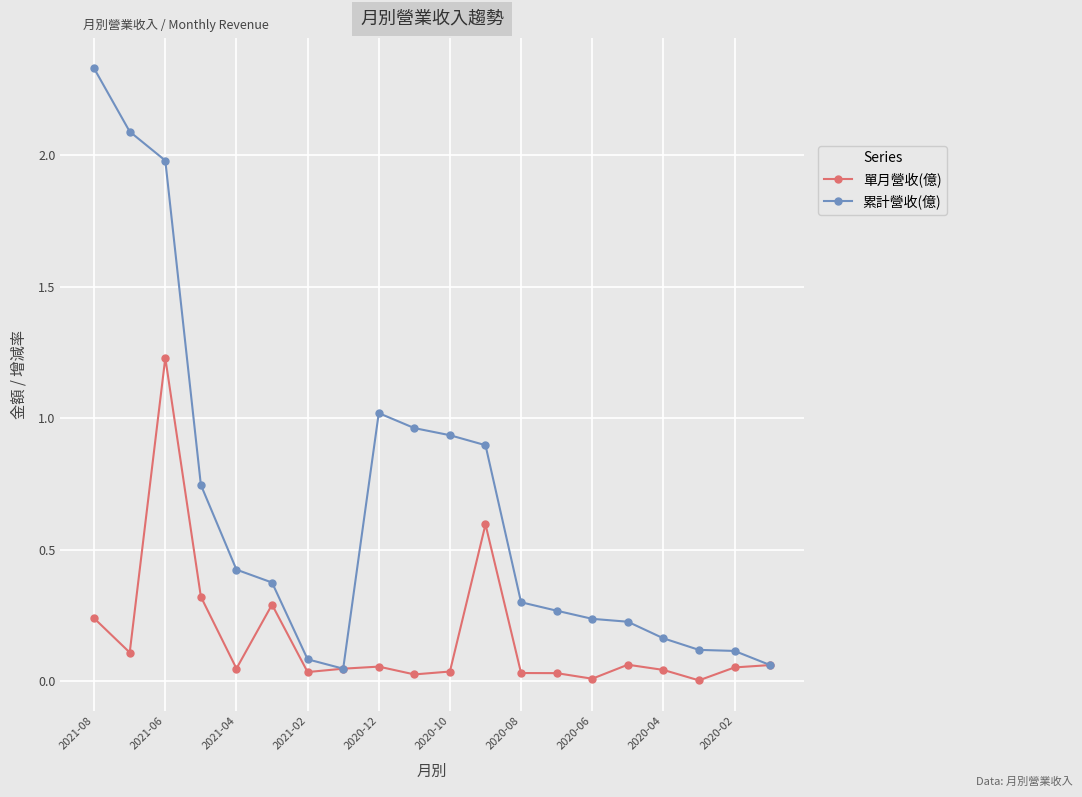

Rank the series by their maximum value, from lowest to highest.

單月營收(億), 累計營收(億)